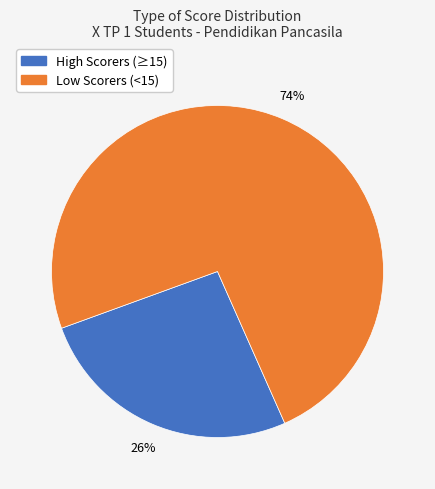

To the nearest percent, what is the difference between the largest and smallest slice percentages?

48%